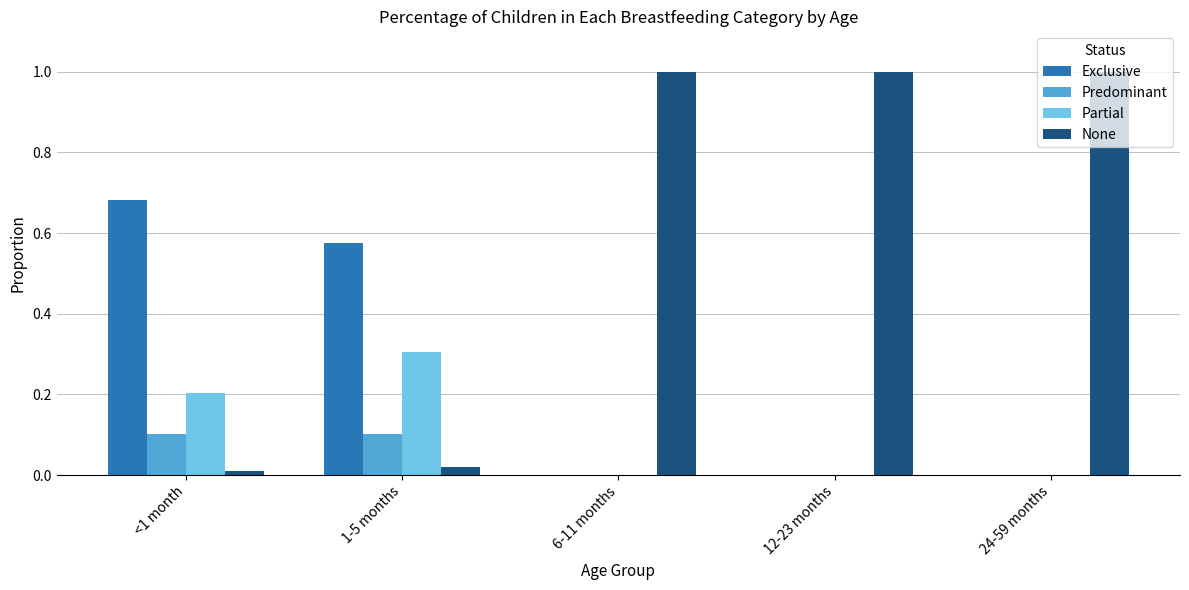

Is it true that Partial equals -0.1 at 24-59 months?

False